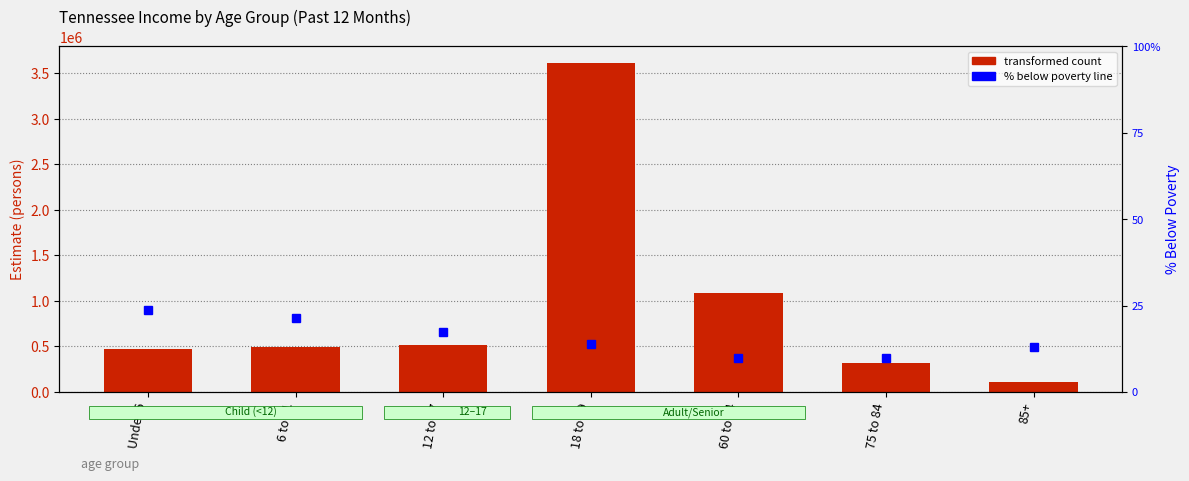

What is the label of the 6th bar from the right?

6 to 11